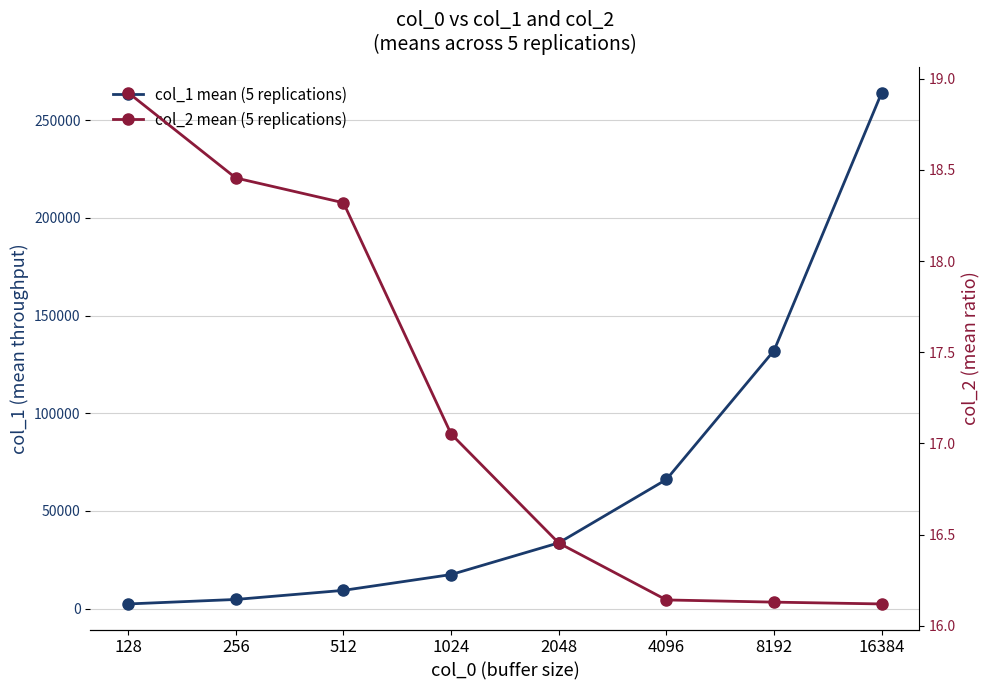

True or false: col_1 mean (5 replications) has more than 0 interior local peaks.

False